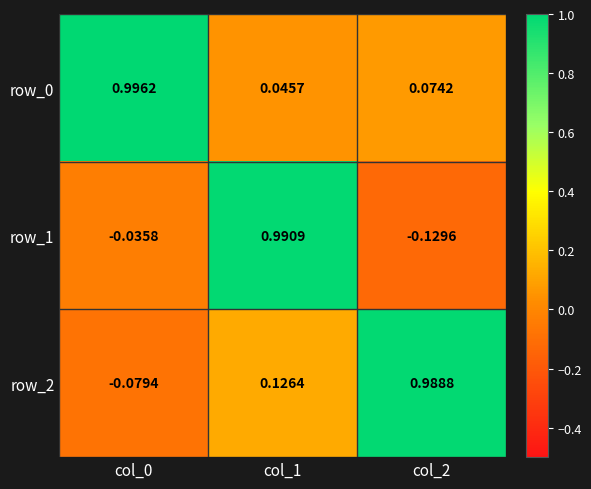

Is the value of row_1 at col_2 greater than the value of row_0 at col_2?

No